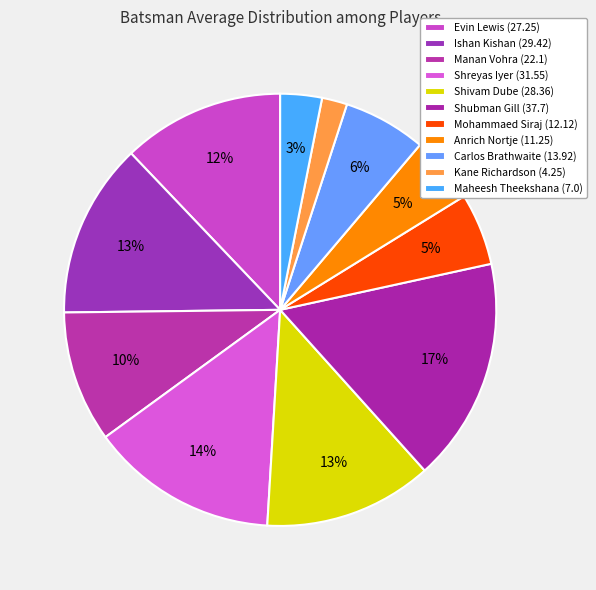

Which category has the biggest portion of the pie?

Shubman Gill